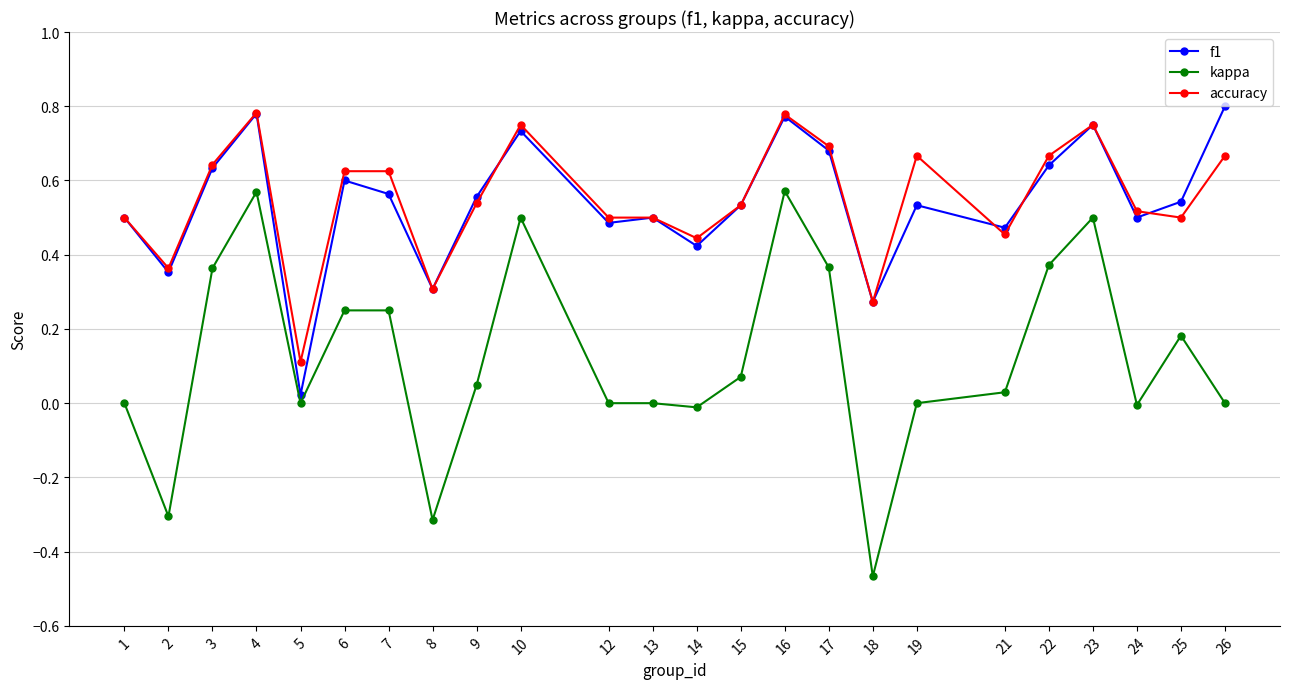

The value of f1 at 18 is 0.4. True or false?

False